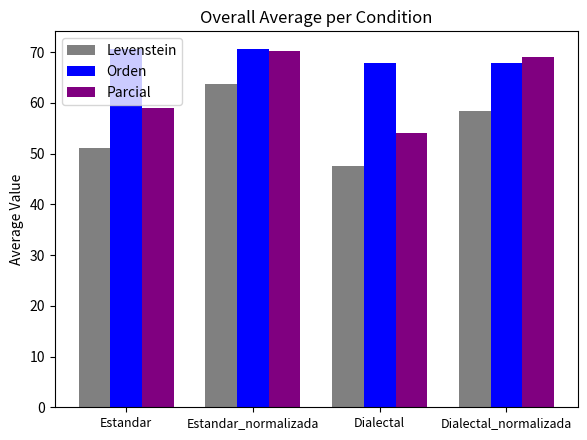

What position from the left is Dialectal_normalizada?

4